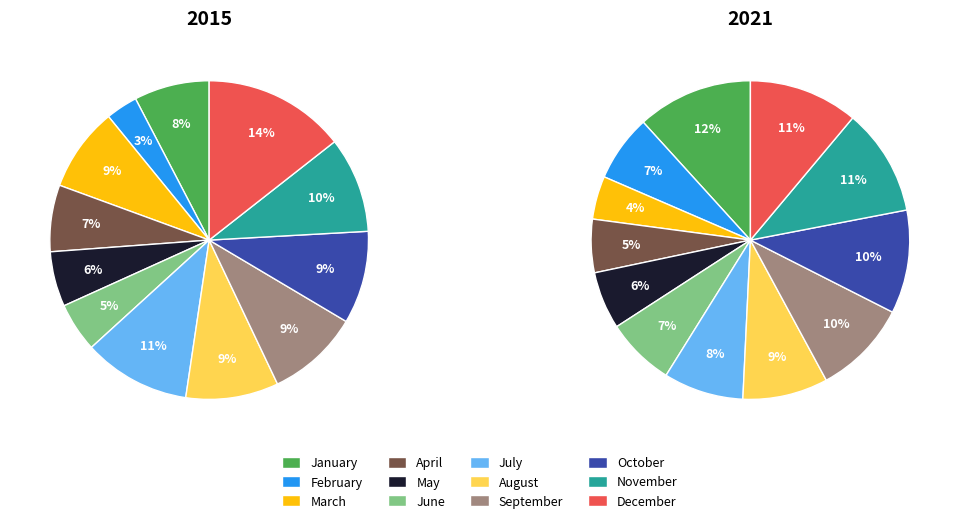

True or false: February accounts for 7% of the total.

True